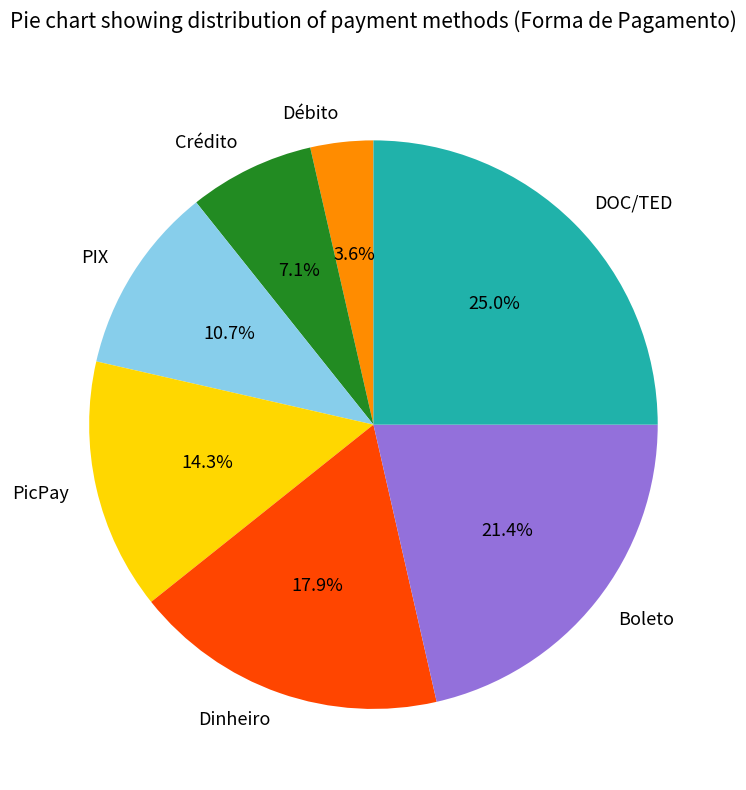

What percentage is the Débito slice, to the nearest percent?

4%